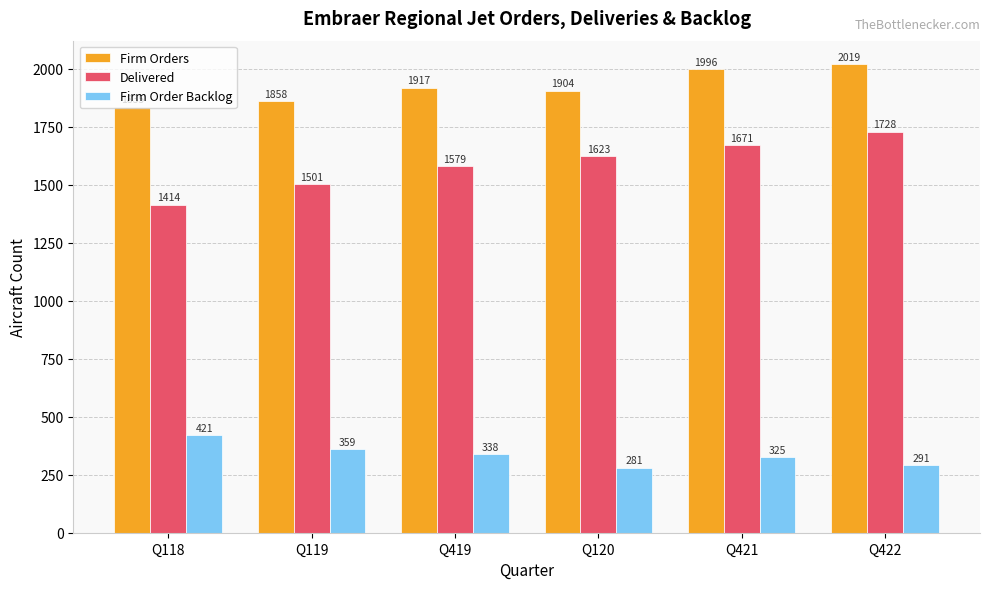

True or false: Delivered has a value of 1501 at Q119.

True